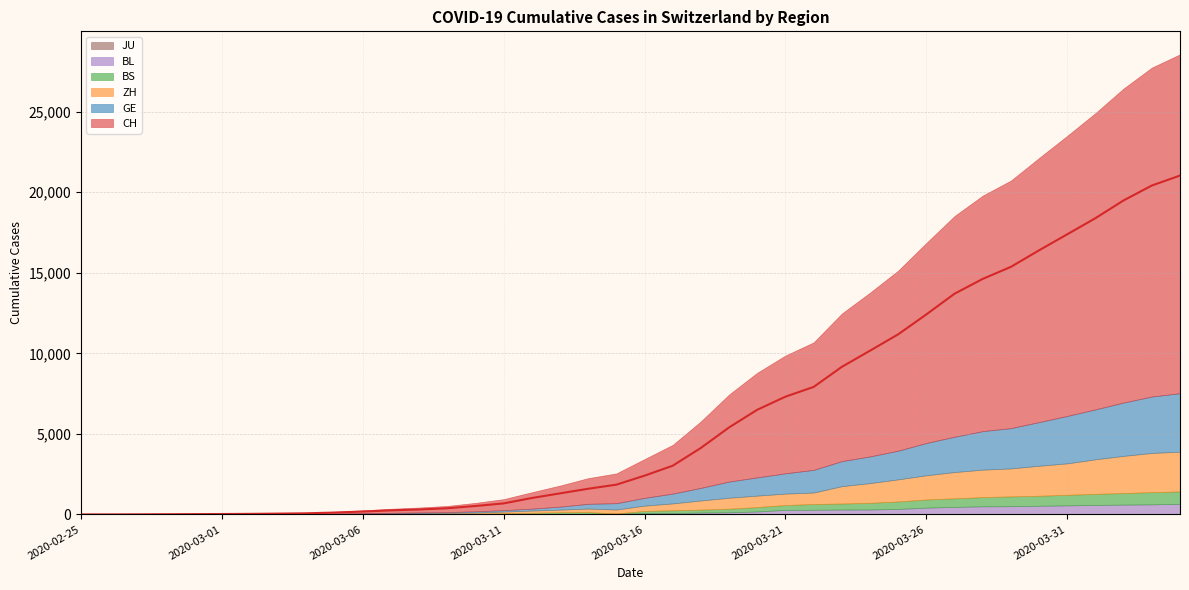

True or false: CH and GE cross at least once.

False